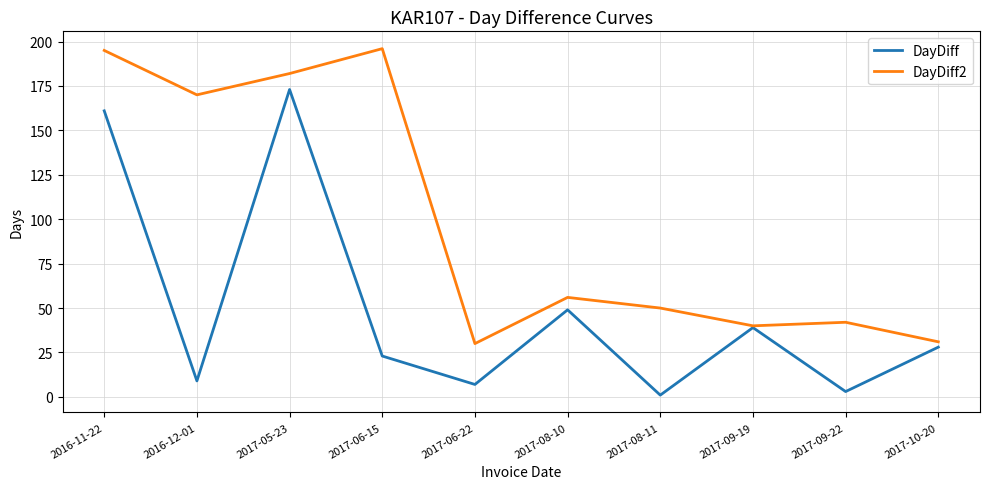

What is the difference between the DayDiff2 values at 2017-05-23 and 2017-09-19?

142